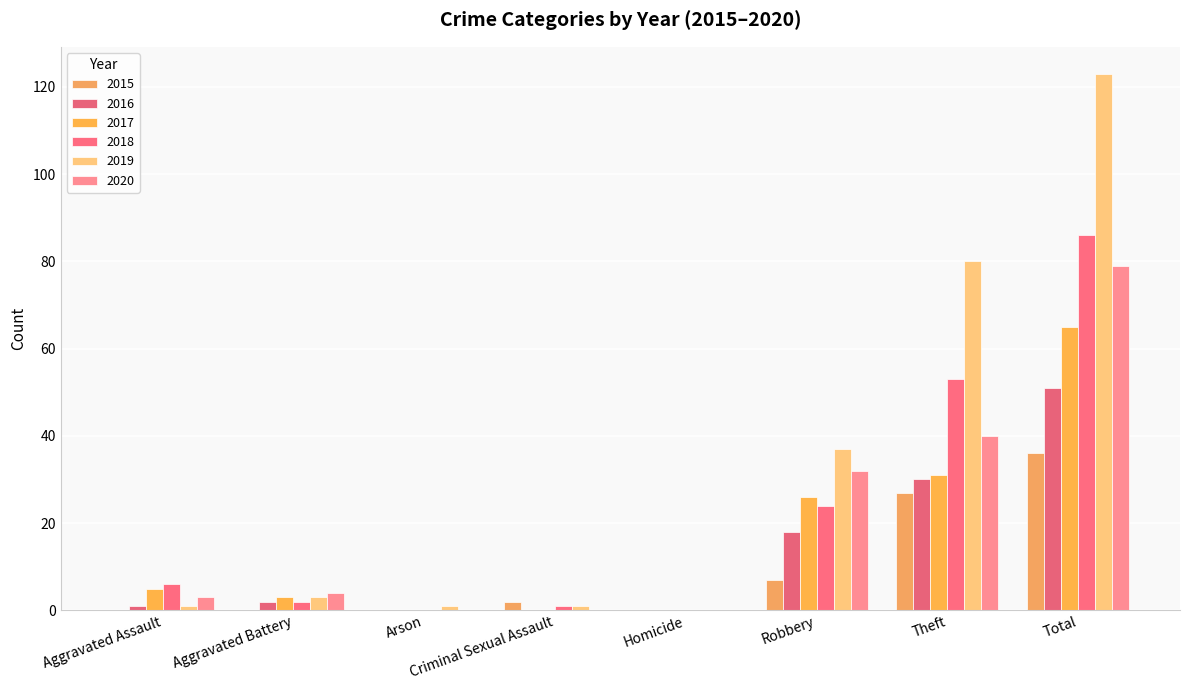

What is the average value of the 2019 series?

31